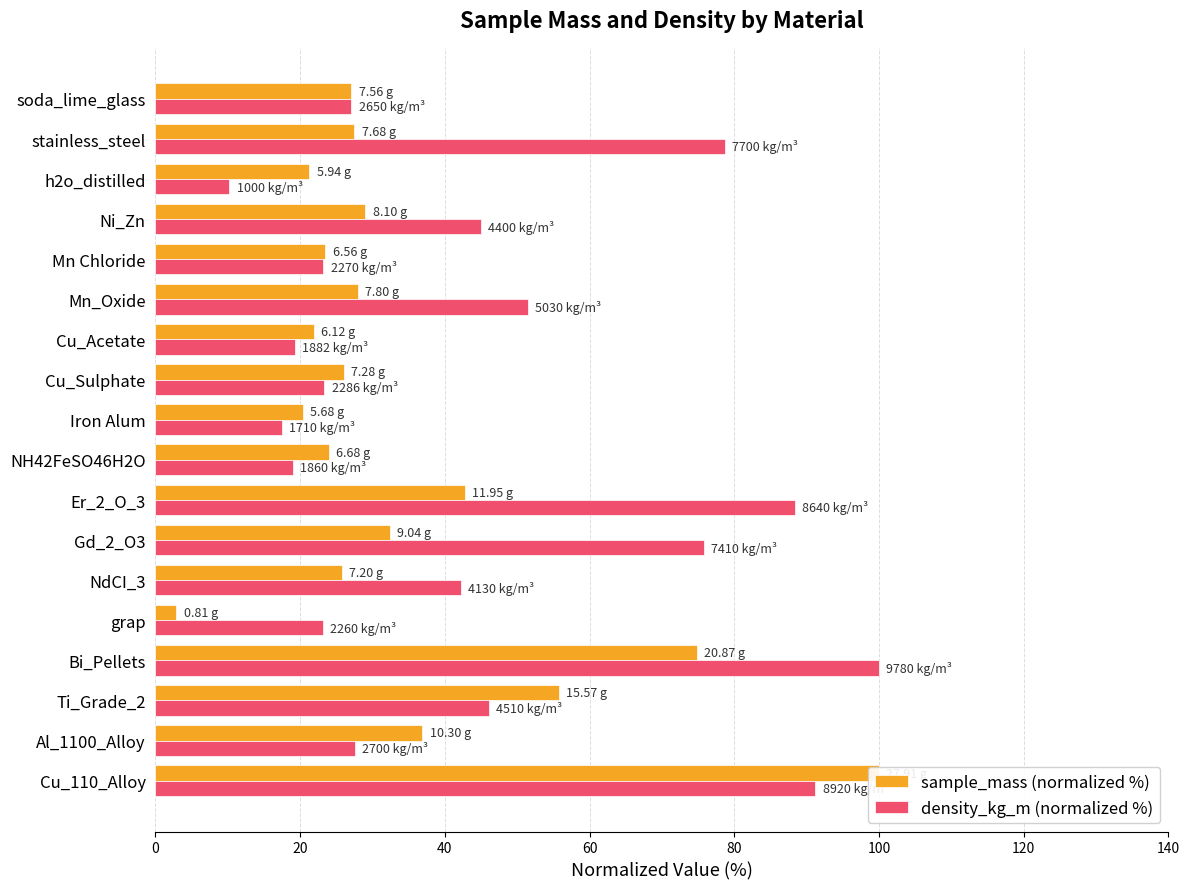

How many bars are there in each group?

2